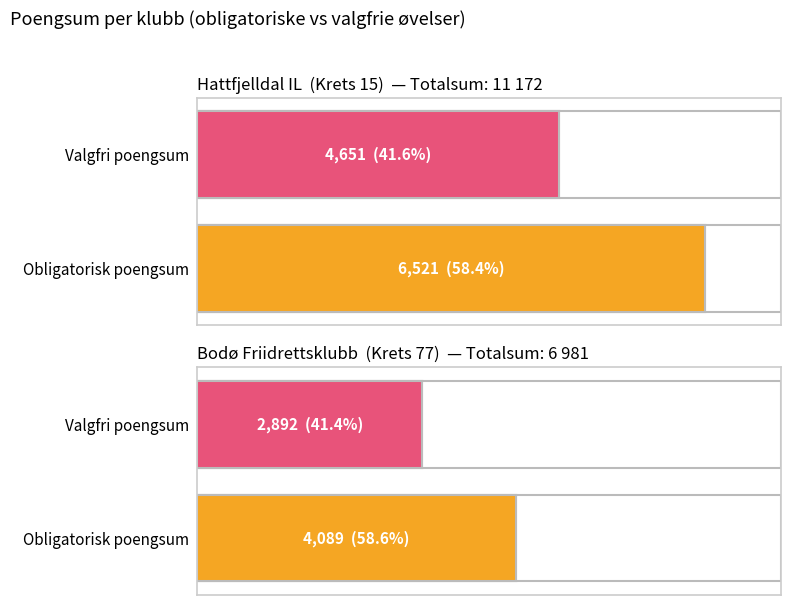

Which series has the largest range (max minus min)?

Obligatoriske øvelser (sum)